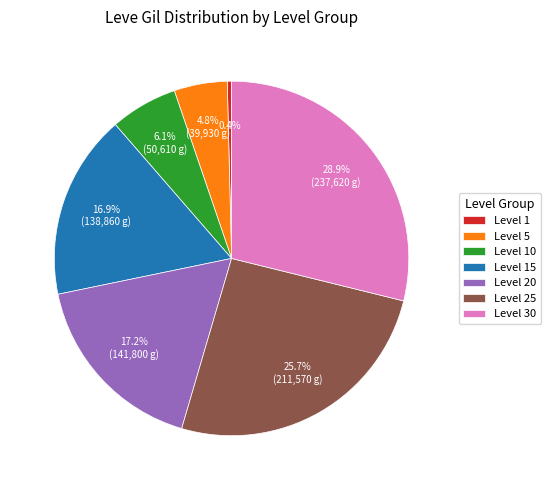

Between Level 5 and Level 10, which is larger?

Level 10